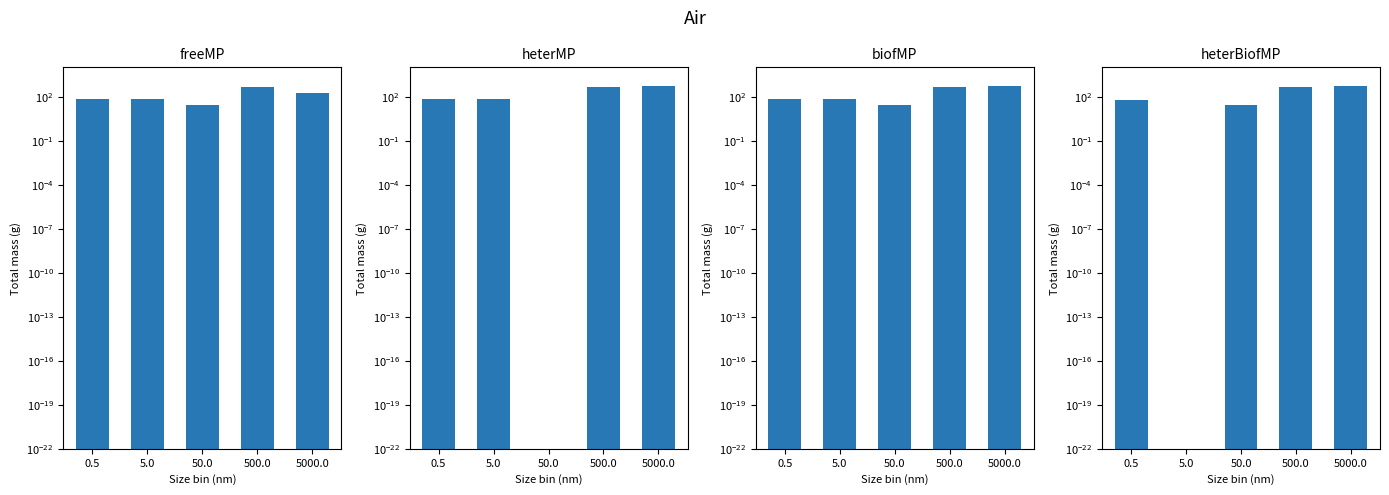

The biofMP series shows 218.3 at 5000.0. True or false?

False